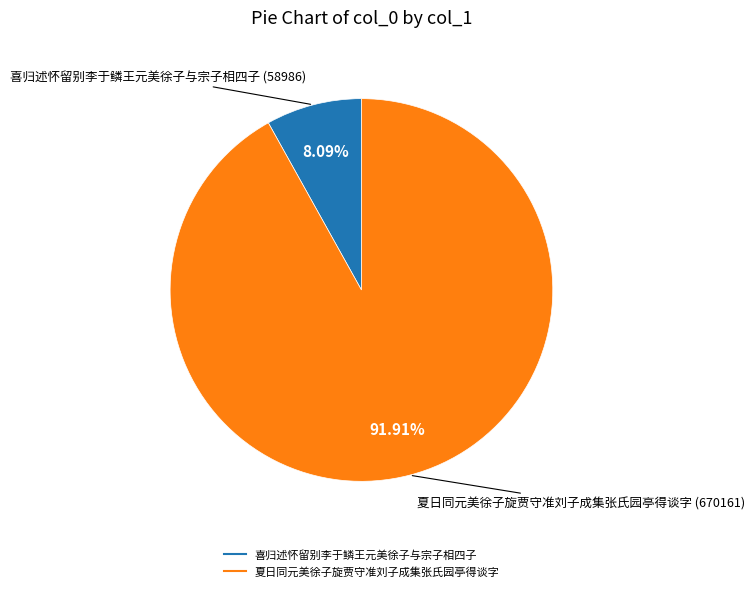

Is it true that 夏日同元美徐子旋贾守准刘子成集张氏园亭得谈字 is 92% of the pie?

True